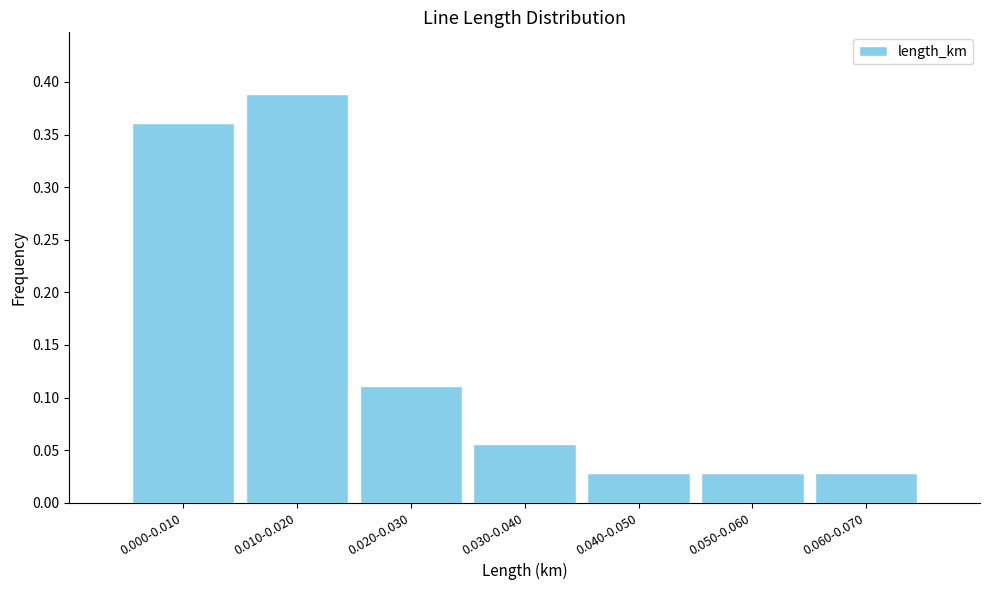

What position from the left is 0.010-0.020?

2